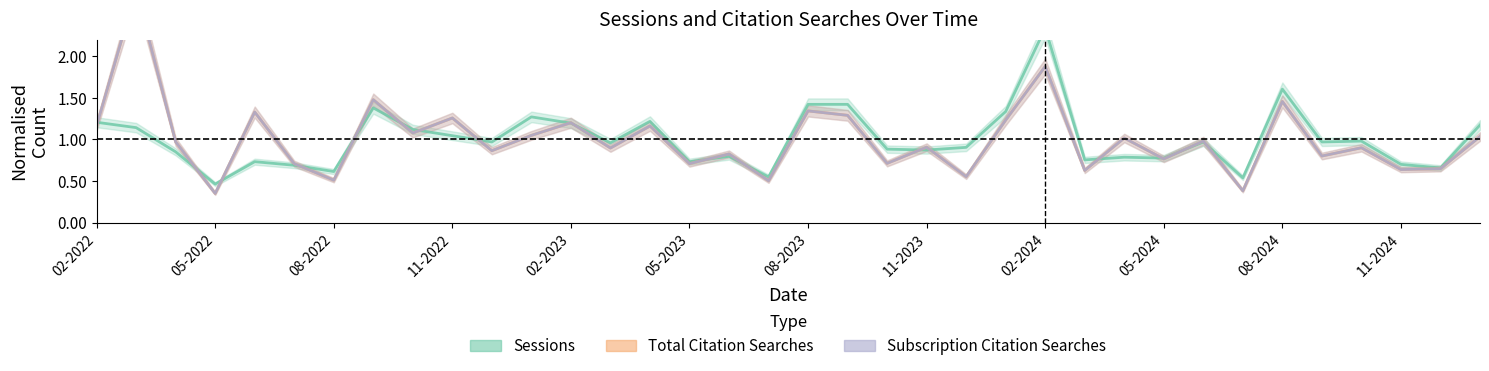

True or false: Subscription Citation Searches and Total Citation Searches intersect in this chart.

False